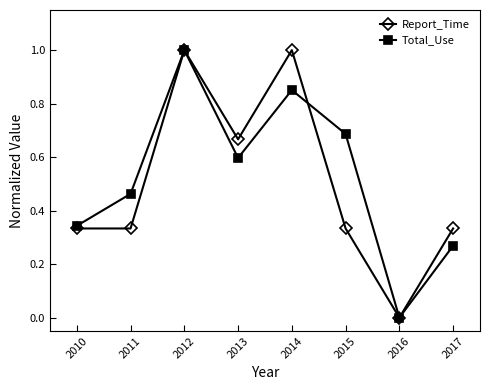

How many interior local peaks does the Total_Use series have?

2